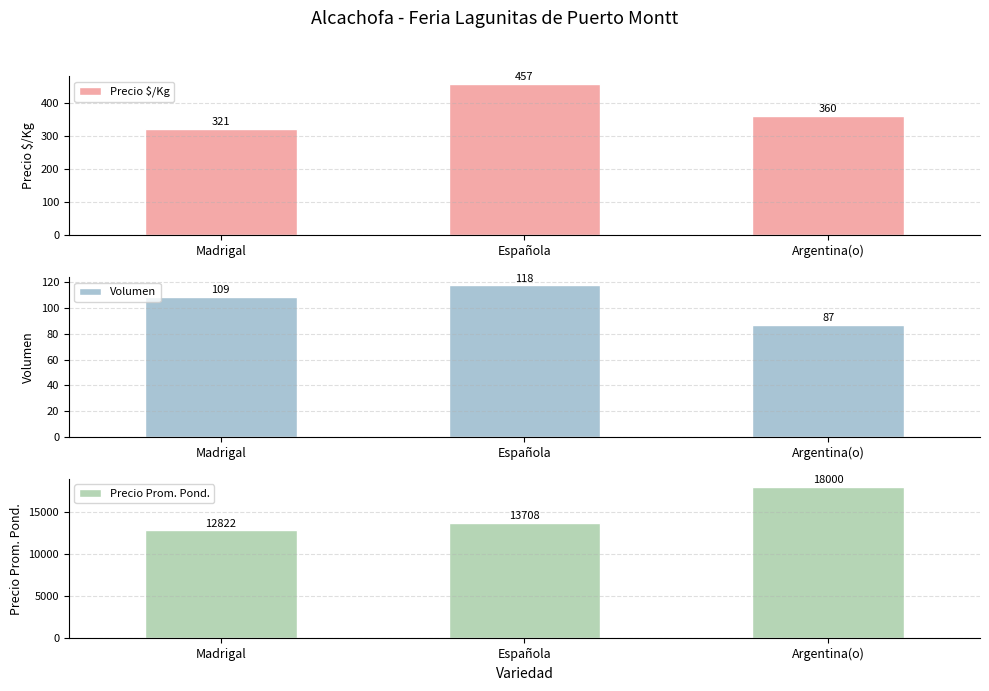

Which series has the largest total across all categories?

Precio Prom. Pond.